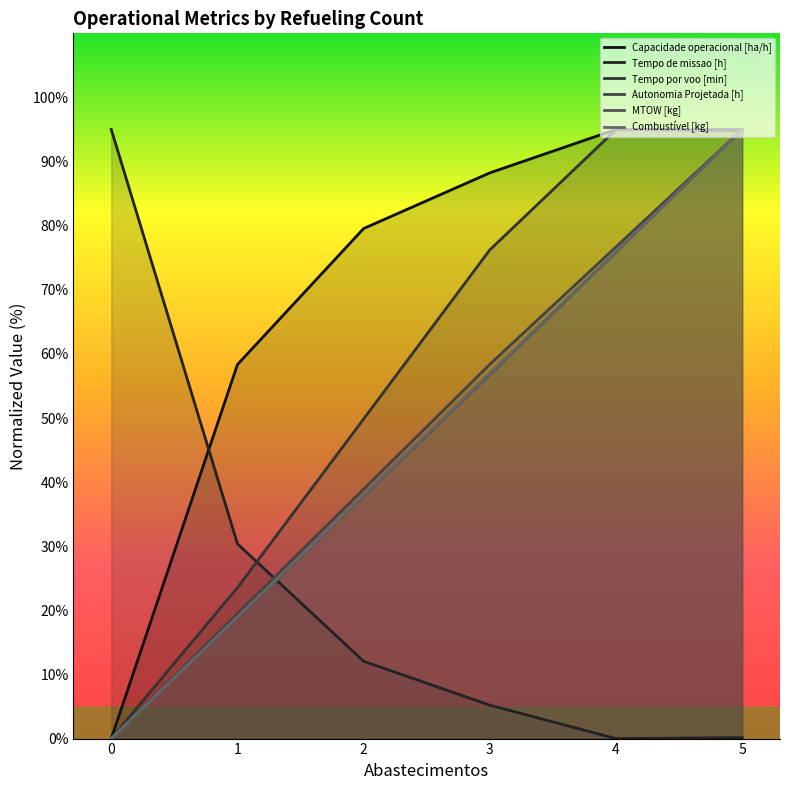

Is it true that Autonomia Projetada [h] equals 36.6 at 3?

False